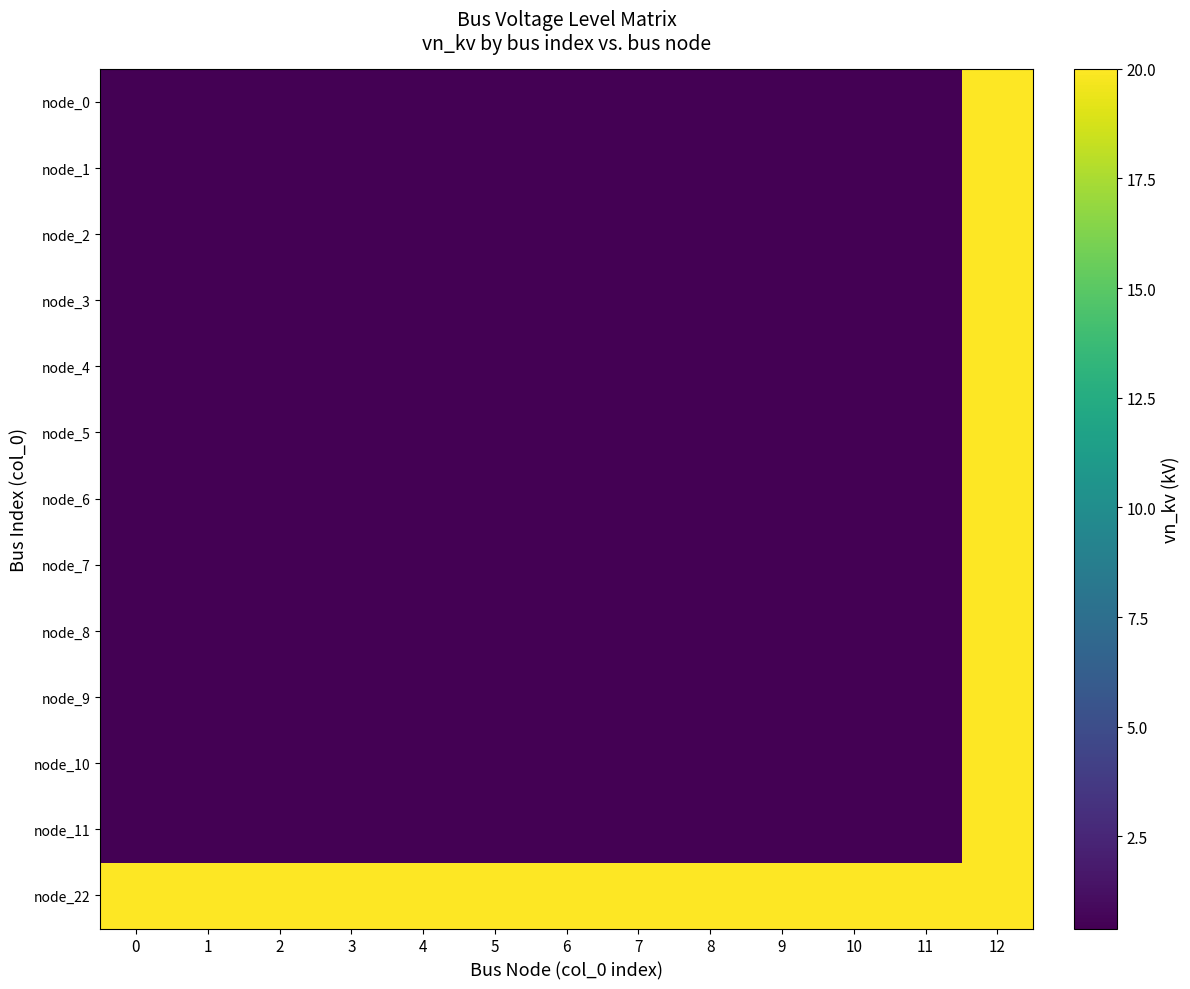

Which series has the widest spread of values?

row_0